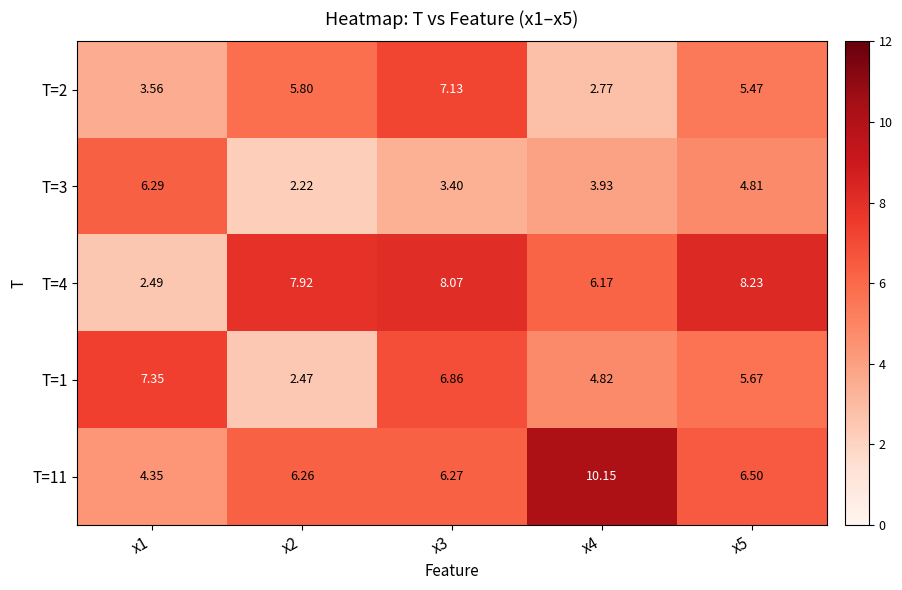

Is the value of T=3 at x1 greater than the value of T=2 at x4?

Yes